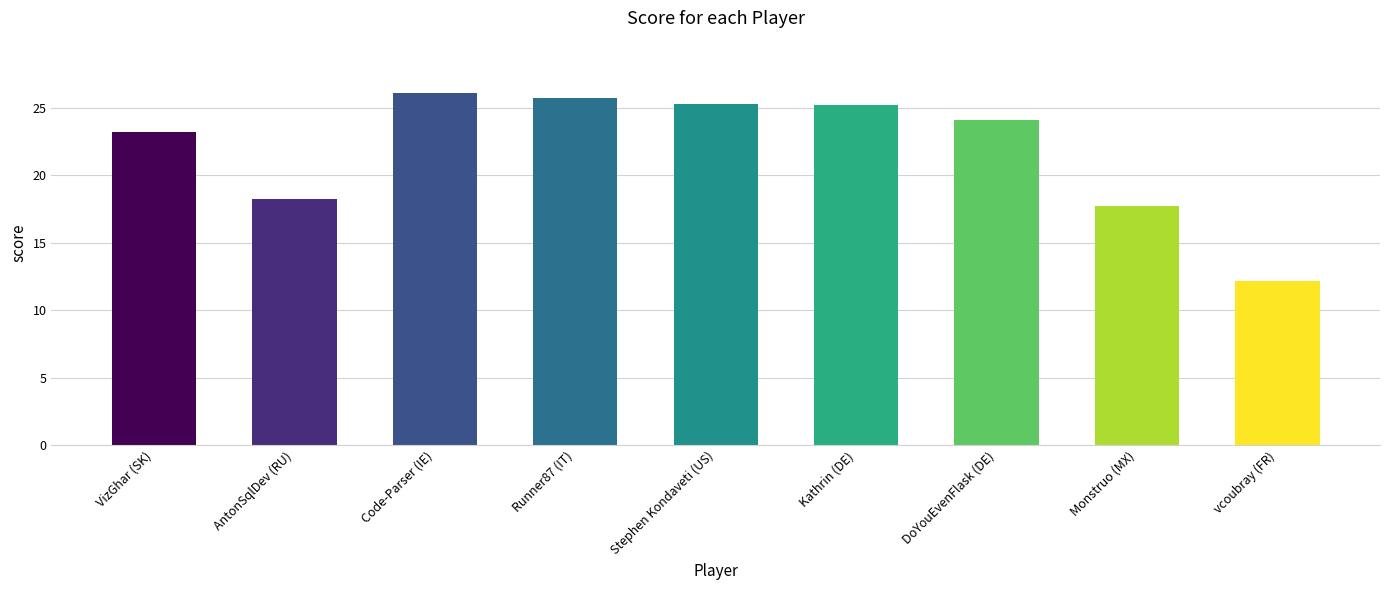

What is the sum of all values?

197.7